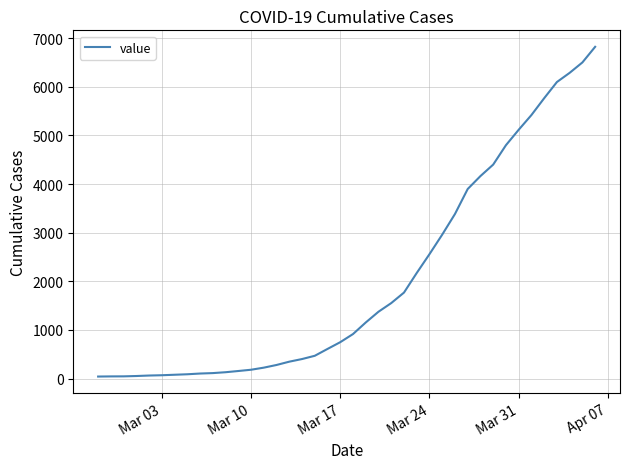

What is the difference between the maximum and minimum values?

6781